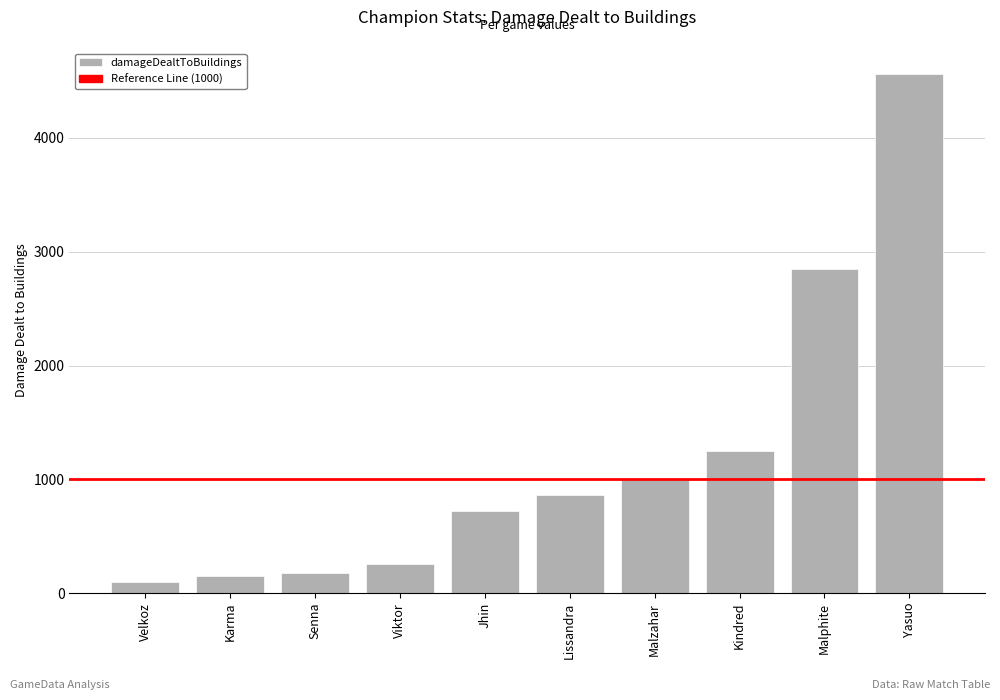

What is the label of the 2nd bar from the right?

Malphite